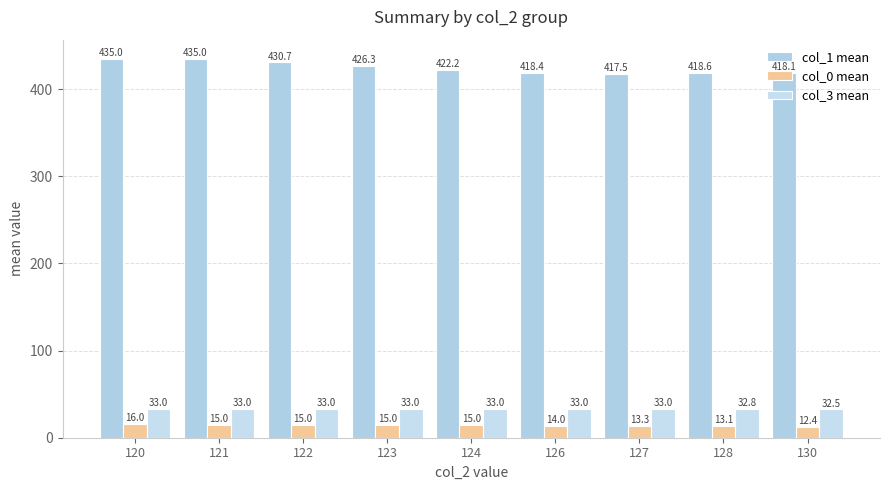

What is the highest value of the col_0 mean series?

16.0